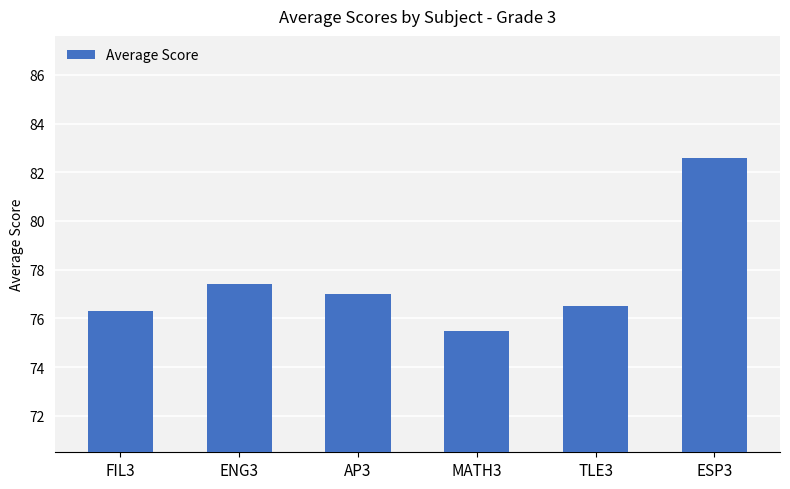

How many categories are shown in the chart?

6